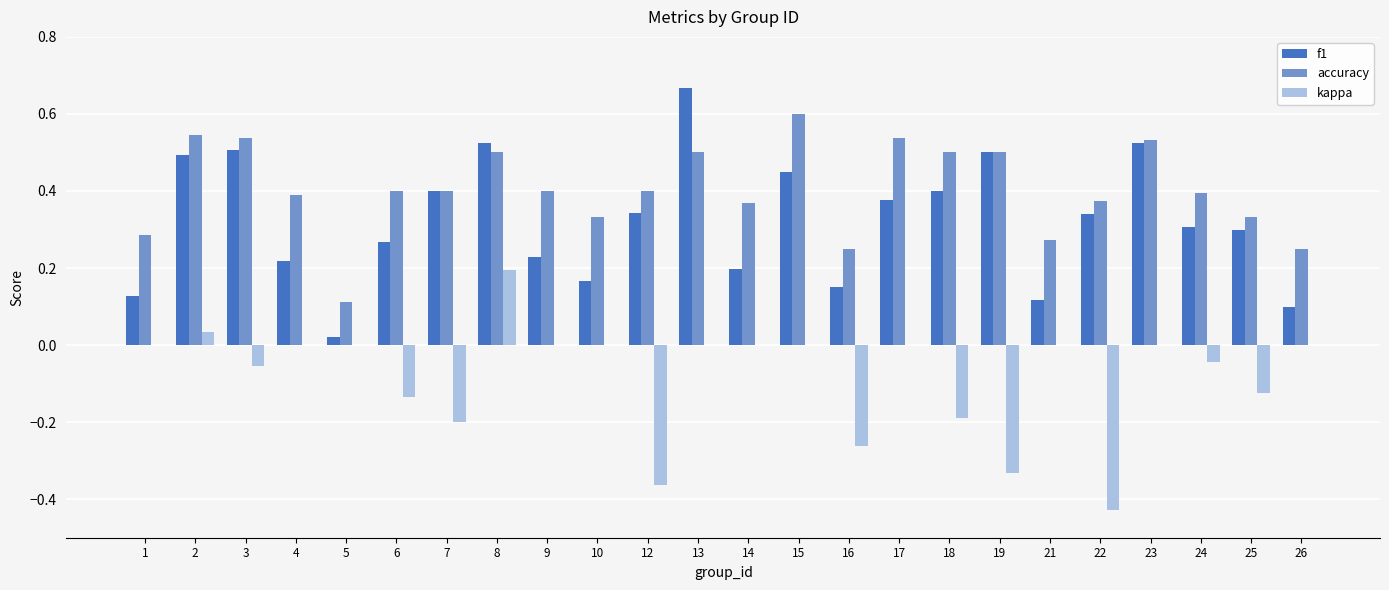

The f1 series shows 0.4 at 13. True or false?

False